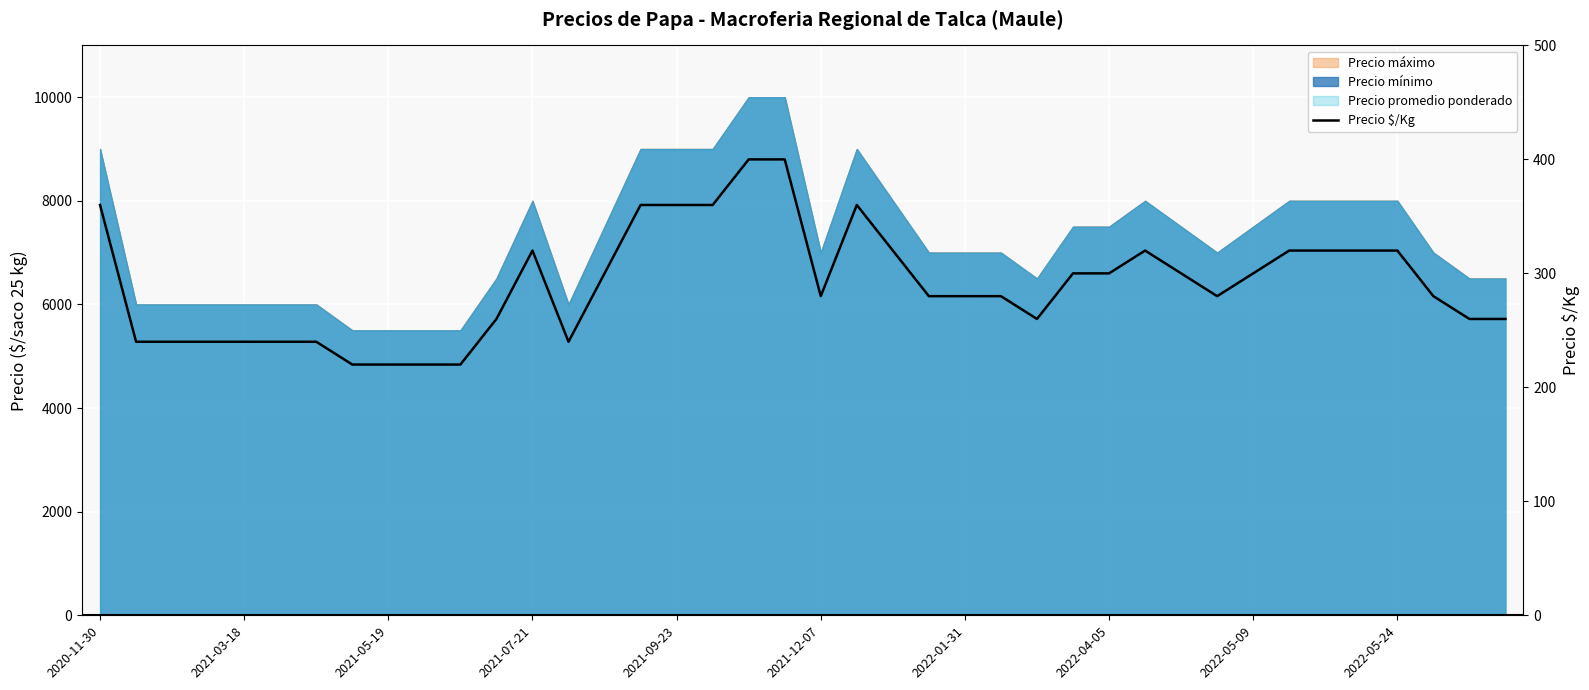

At which label does the data first exceed 280?

2020-11-30